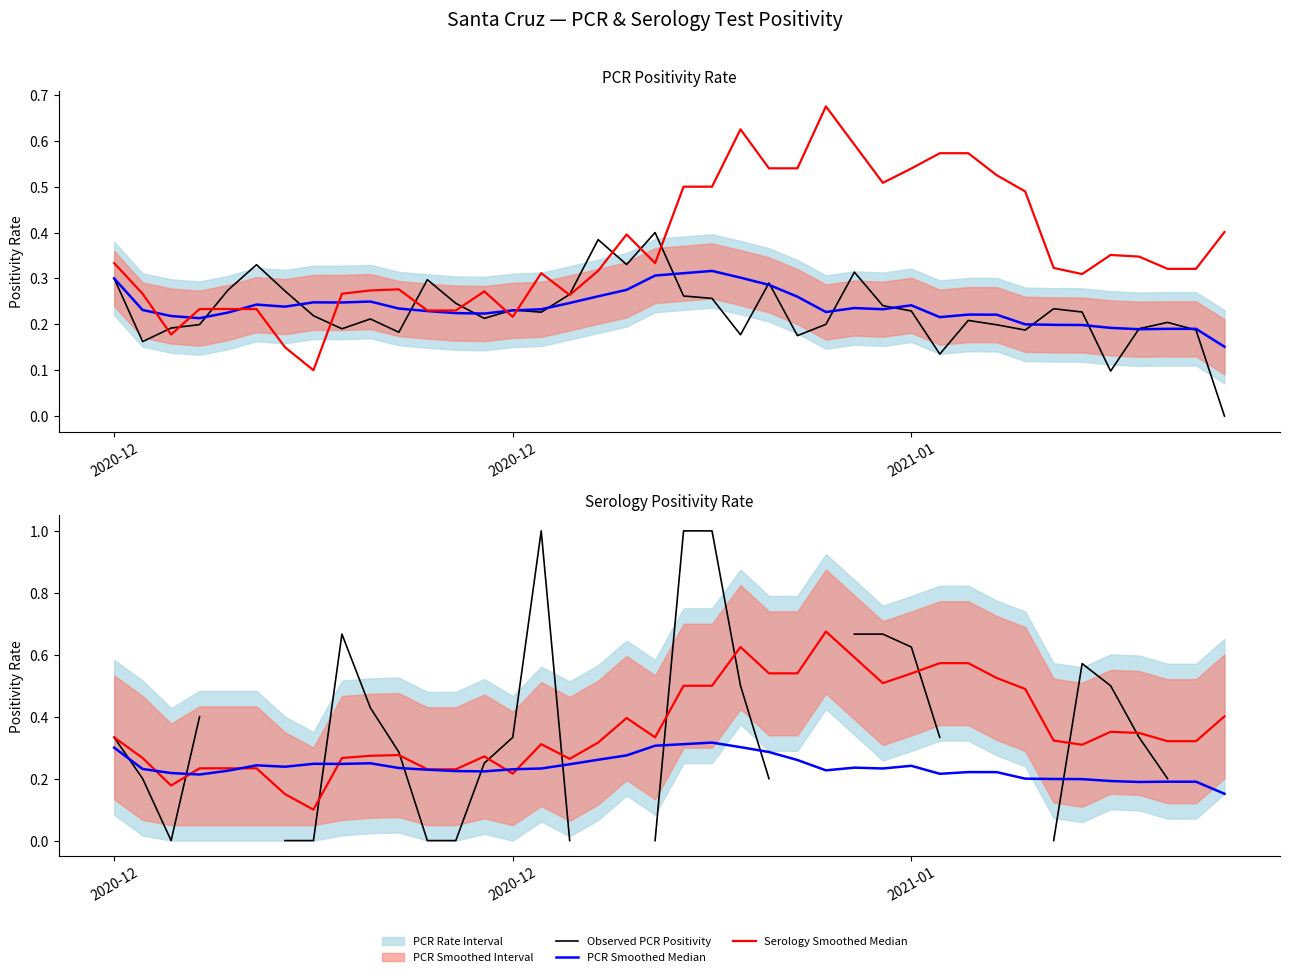

Which series ends up on top after the final intersection of Observed PCR Positivity and PCR Smoothed Median?

PCR Smoothed Median